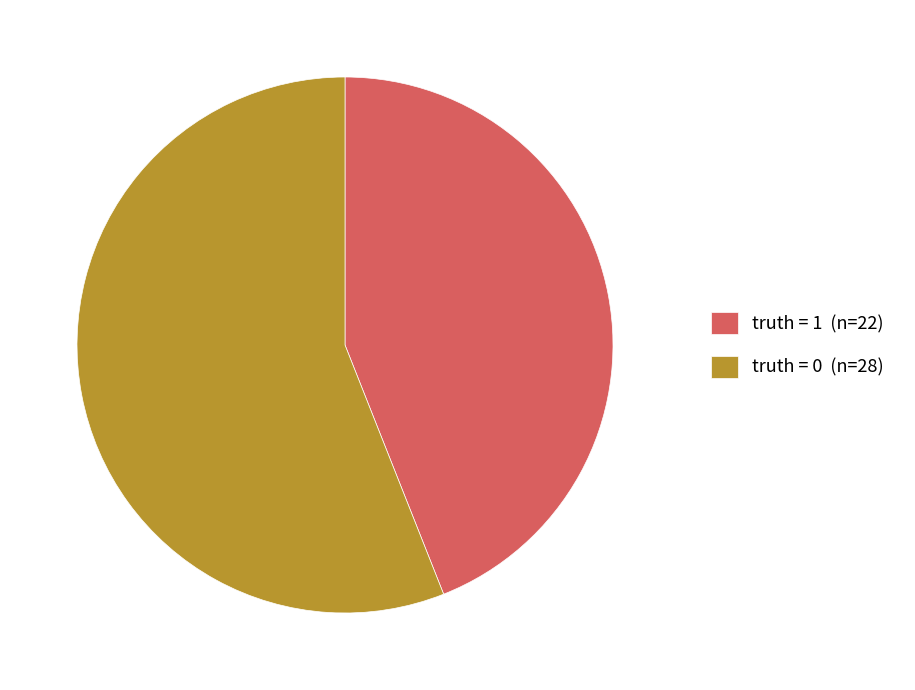

Is there a majority slice in this chart?

Yes